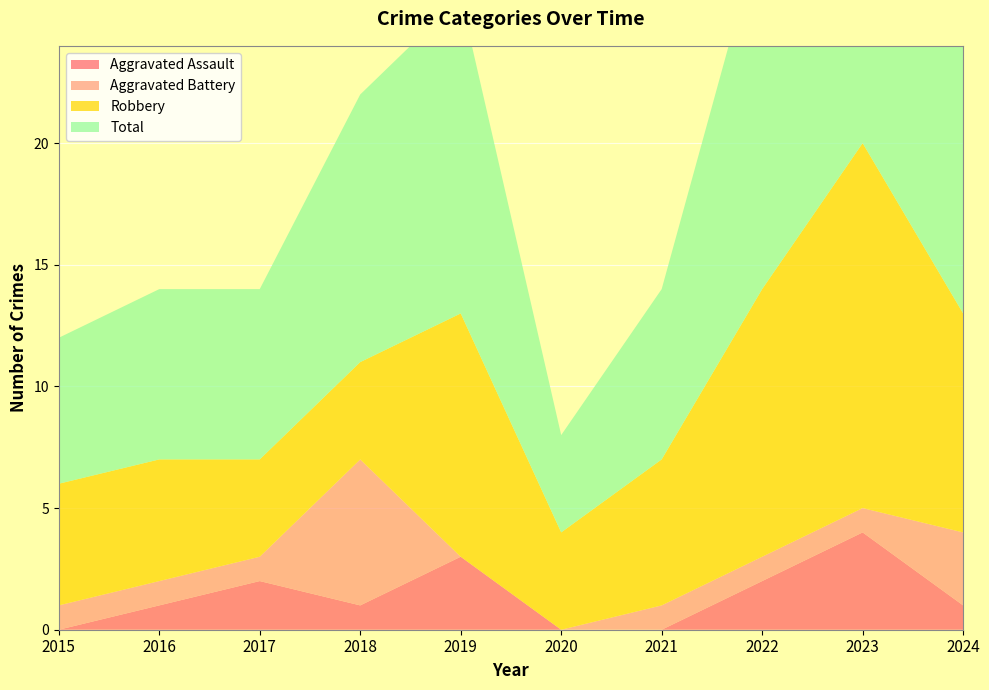

Reading left to right, extract all data points from this chart.

Aggravated Assault: 0	1	2	1	3	0	0	2	4	1
Aggravated Battery: 1	1	1	6	0	0	1	1	1	3
Robbery: 5	5	4	4	10	4	6	11	15	9
Total: 6	7	7	11	13	4	7	15	20	13